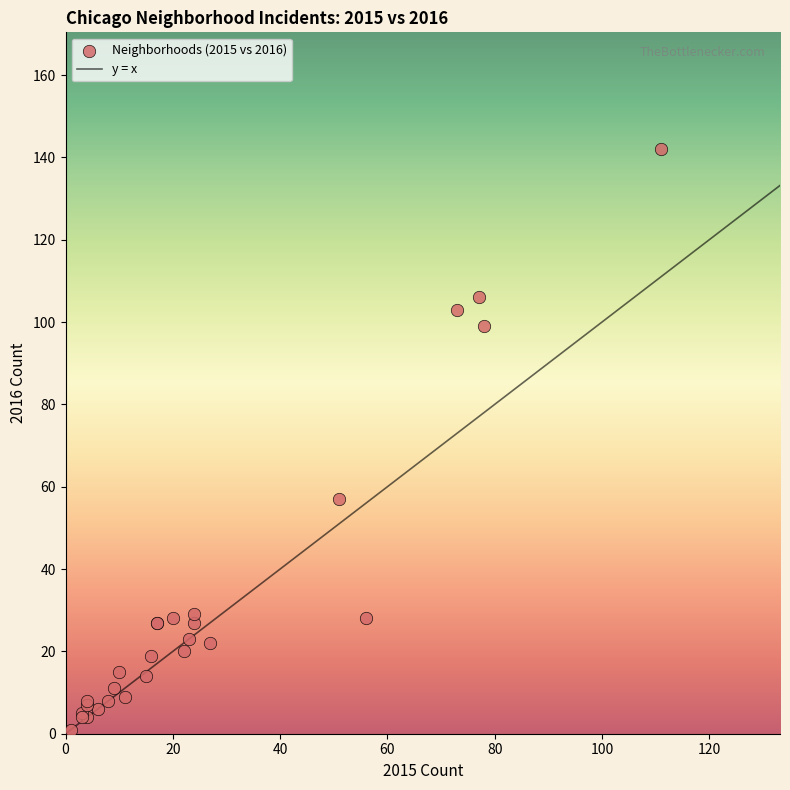

What Y value in the scatter plot is closest to 71?

57